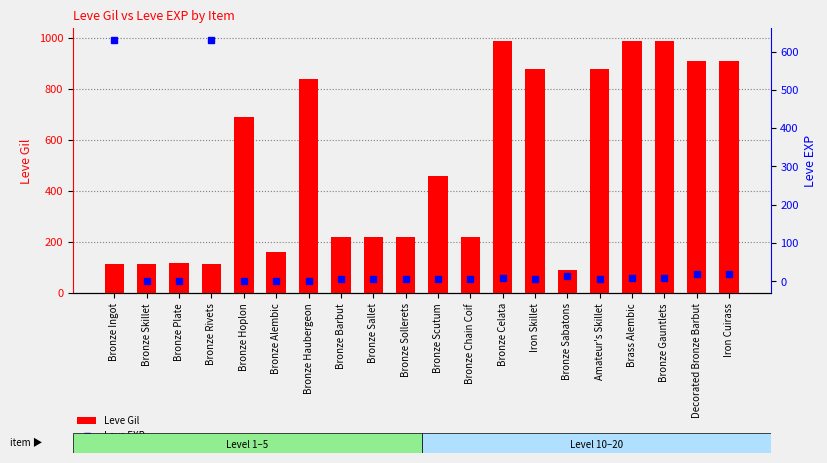

Which series has the largest total across all categories?

Leve Gil